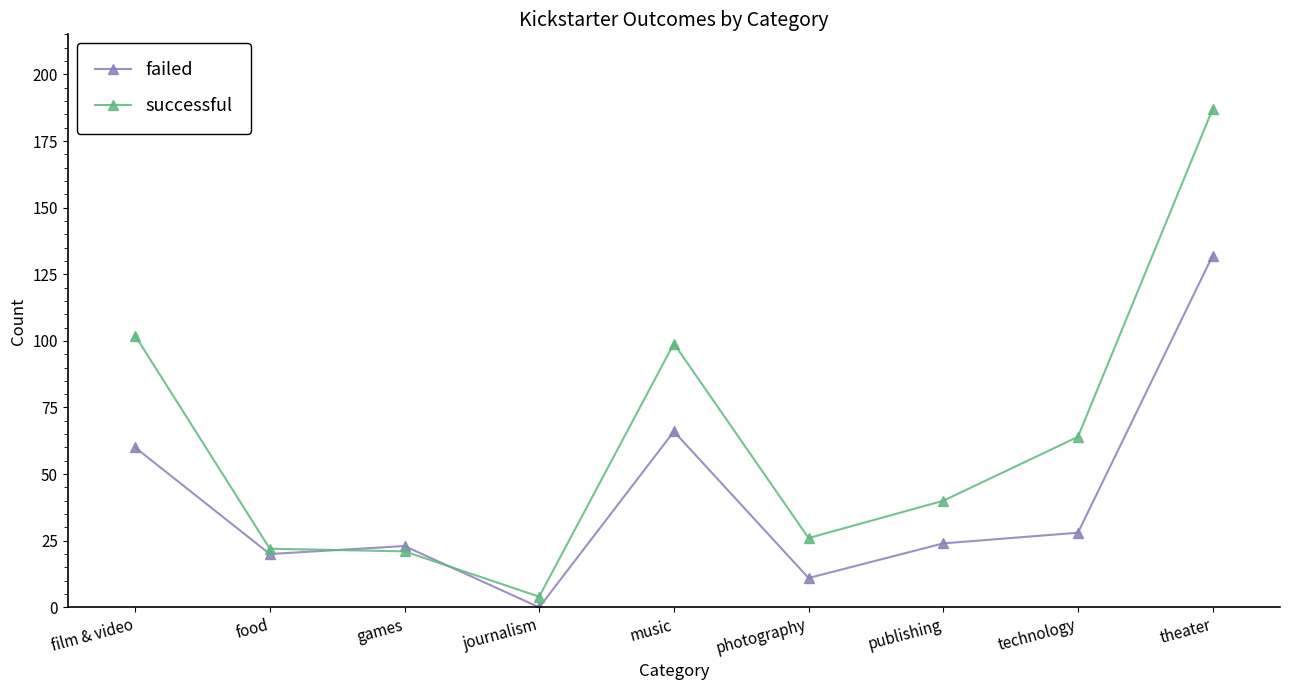

What is the label of the 1st point from the left?

film & video